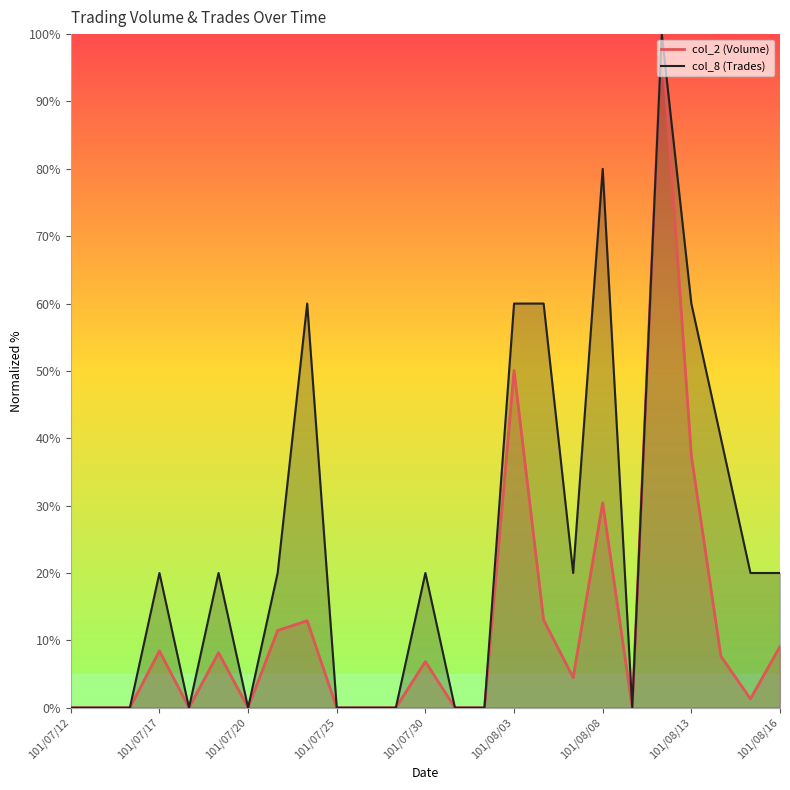

Rank the series by their maximum value, from highest to lowest.

col_2 (Volume), col_8 (Trades)